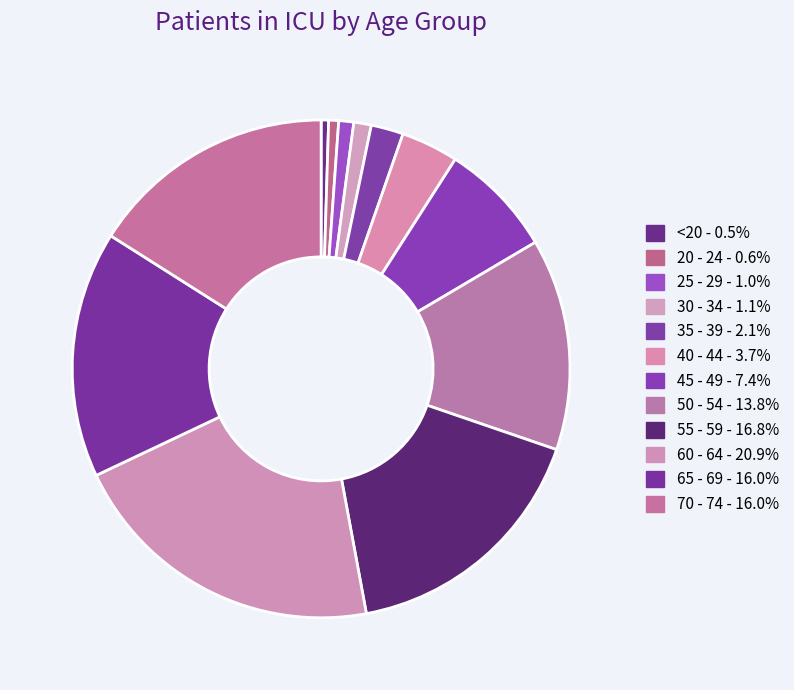

To the nearest percent, what is the combined percentage of 60 - 64 and 30 - 34?

22%